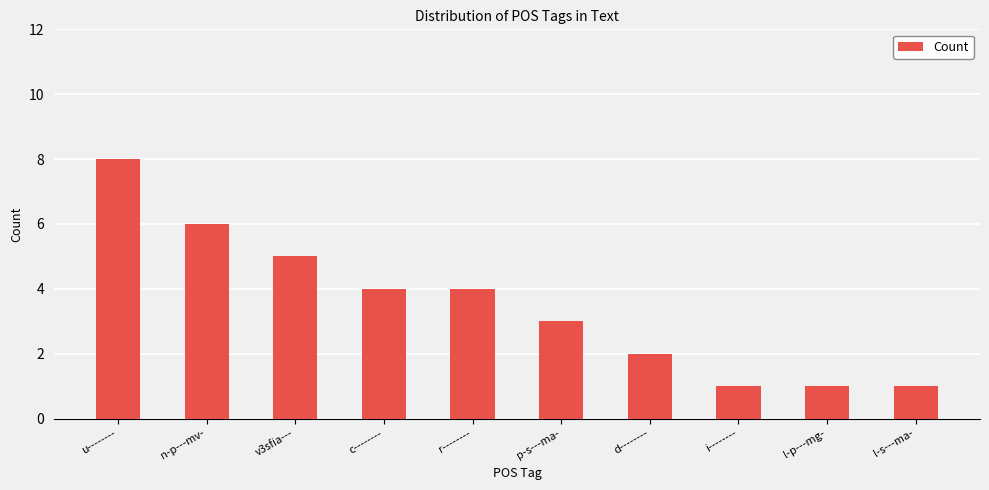

Reading left to right, transcribe all the data shown in this chart.

u--------=8	n-p---mv-=6	v3sfia---=5	c--------=4	r--------=4	p-s---ma-=3	d--------=2	i--------=1	l-p---mg-=1	l-s---ma-=1